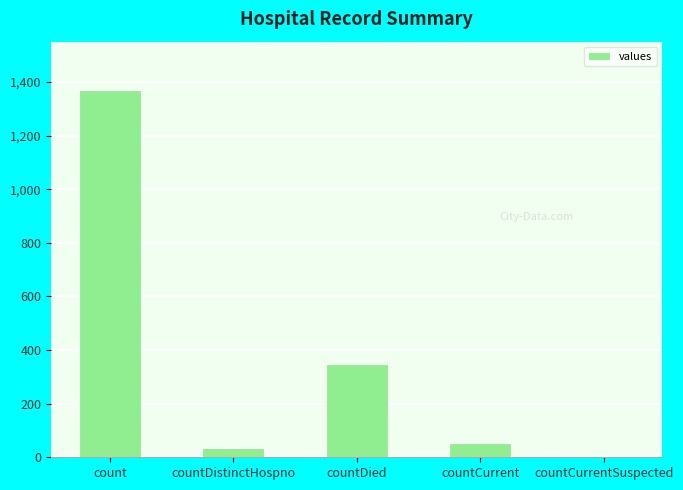

Is it true that the value at countCurrentSuspected is 0?

True